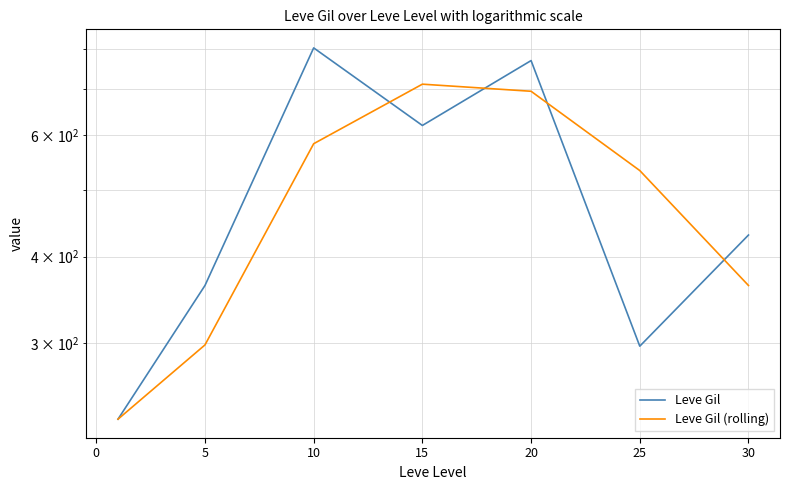

Reading left to right, what are all the values shown in this chart?

Leve Gil: 232.5	363.3	803.3	620.0	770.0	296.7	430.0
Leve Gil (rolling): 232.5	297.9	583.3	711.7	695.0	533.3	363.3